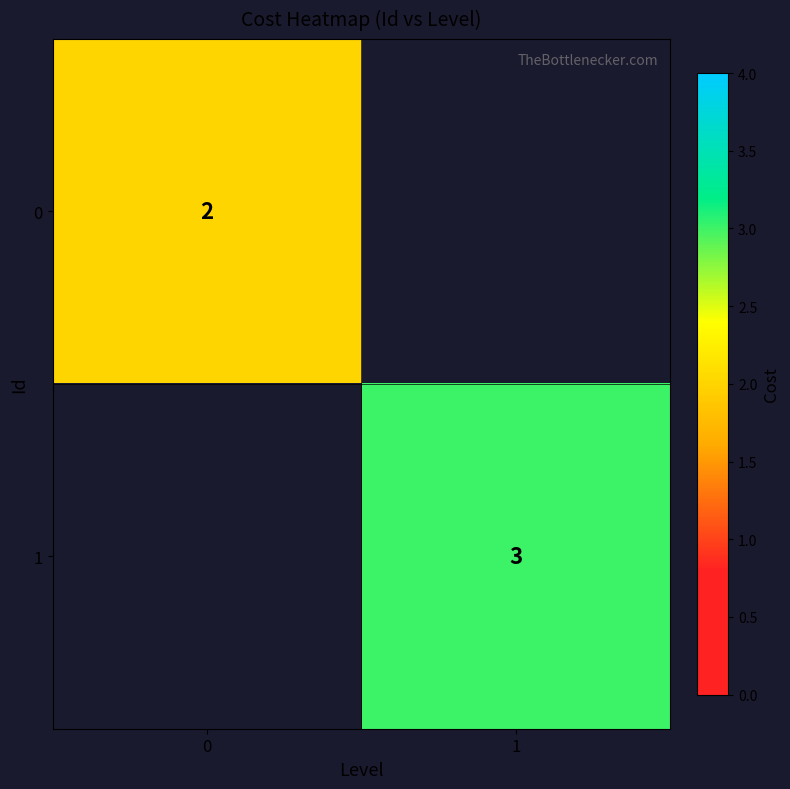

Is the value of 0 at 0 greater than the value of 1 at 1?

No